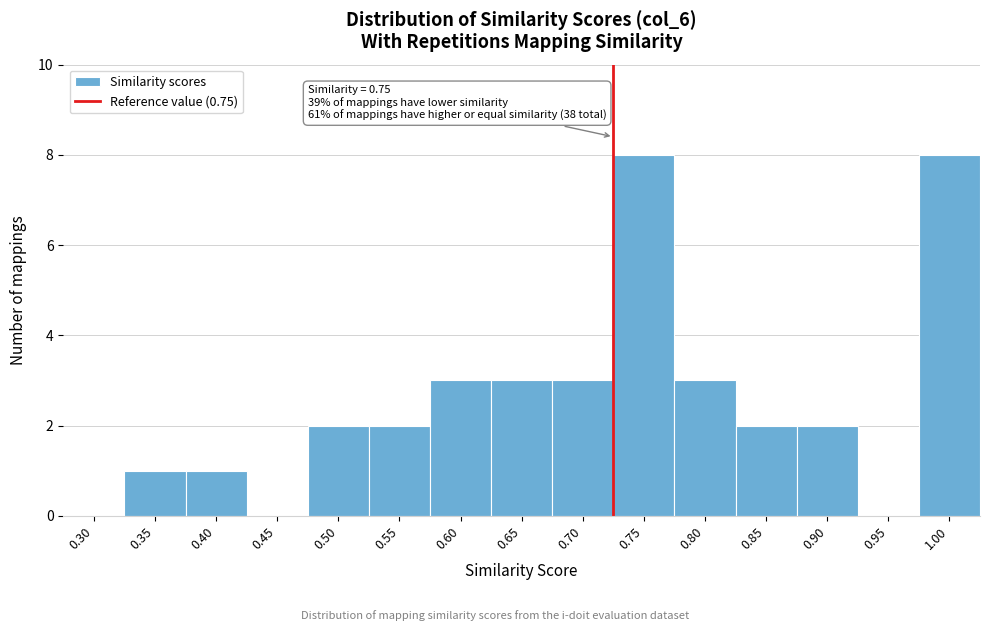

Reading left to right, list all the values displayed in this chart.

0.30=0	0.35=1	0.40=1	0.45=0	0.50=2	0.55=2	0.60=3	0.65=3	0.70=3	0.75=8	0.80=3	0.85=2	0.90=2	0.95=0	1.00=8